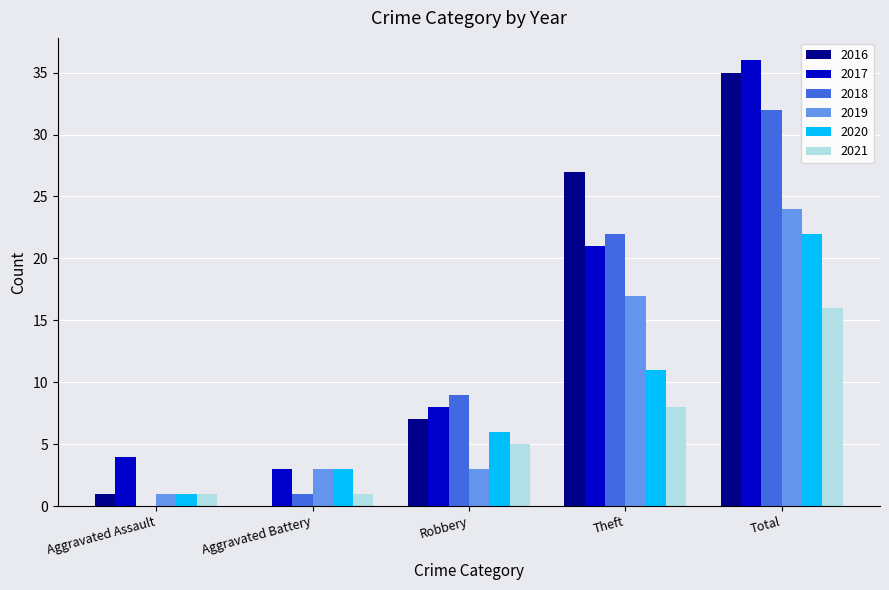

The 2017 series shows 36 at Total. True or false?

True